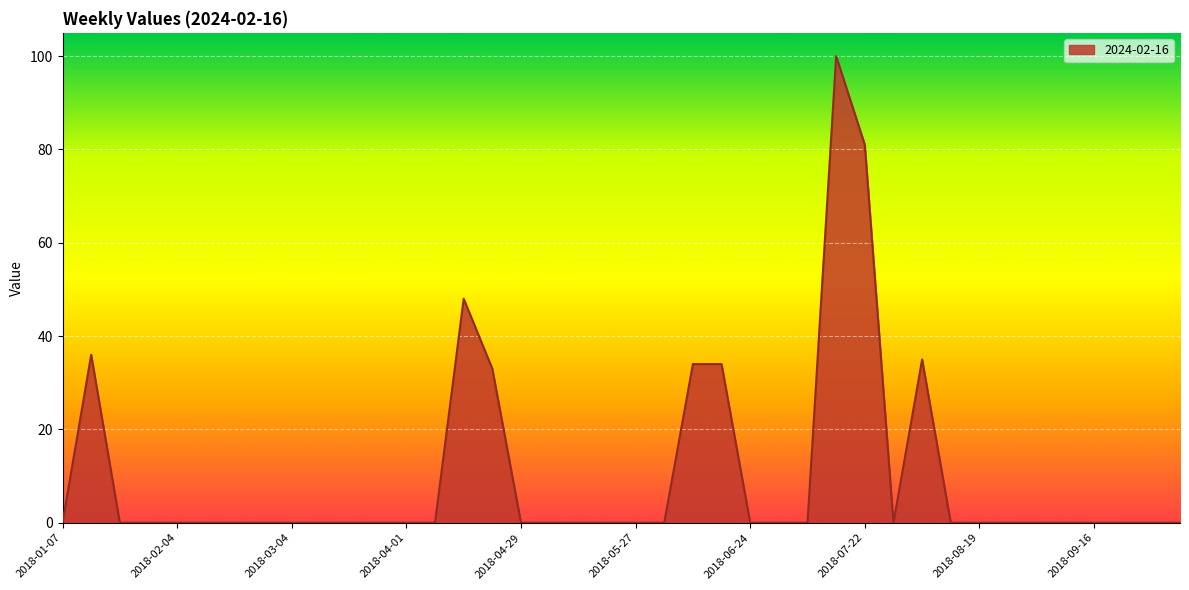

What is the maximum value shown in the chart?

100